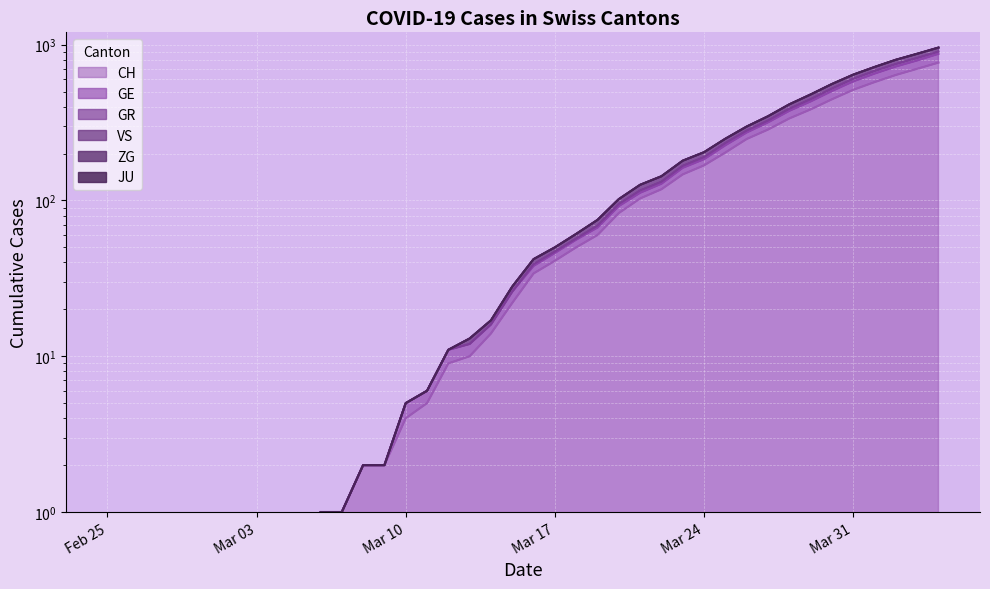

What is the label of the 19th point from the left?

2020-03-14